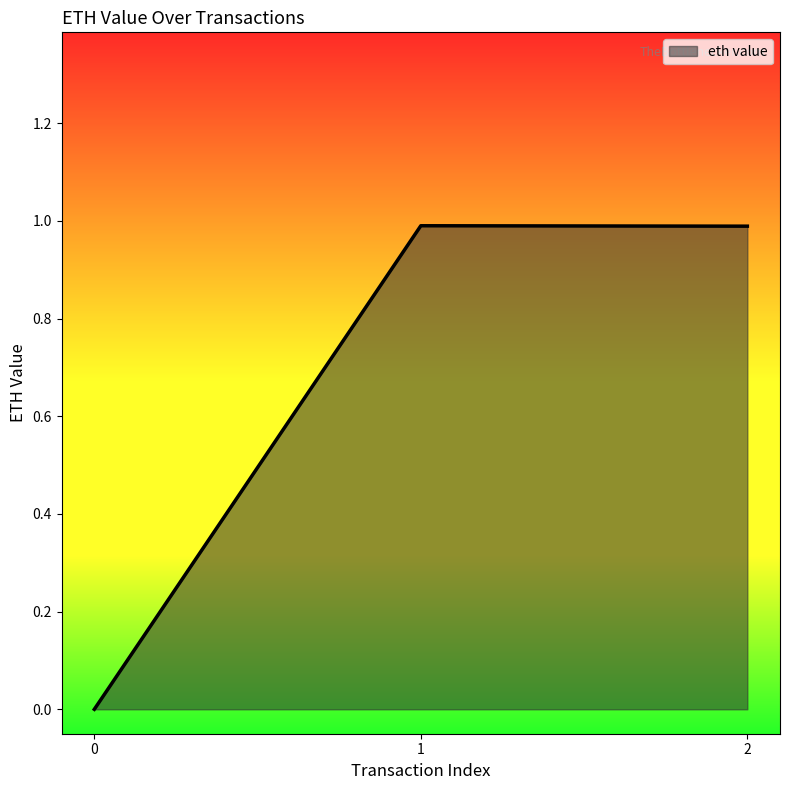

Which has a higher value, 0 or 1?

1